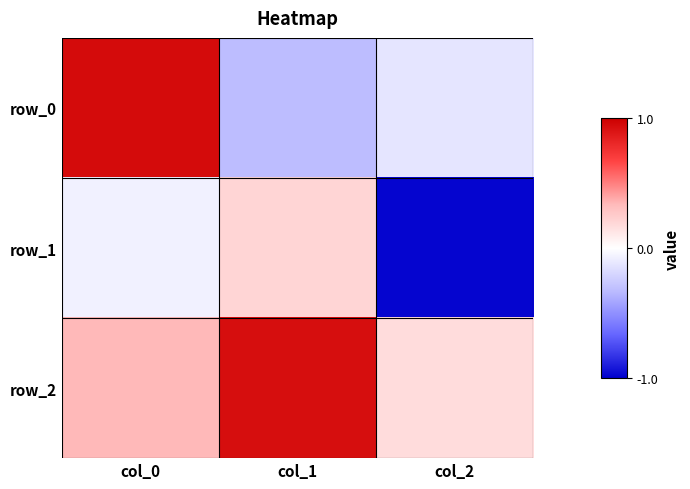

Which series has the largest range (max minus min)?

row_0